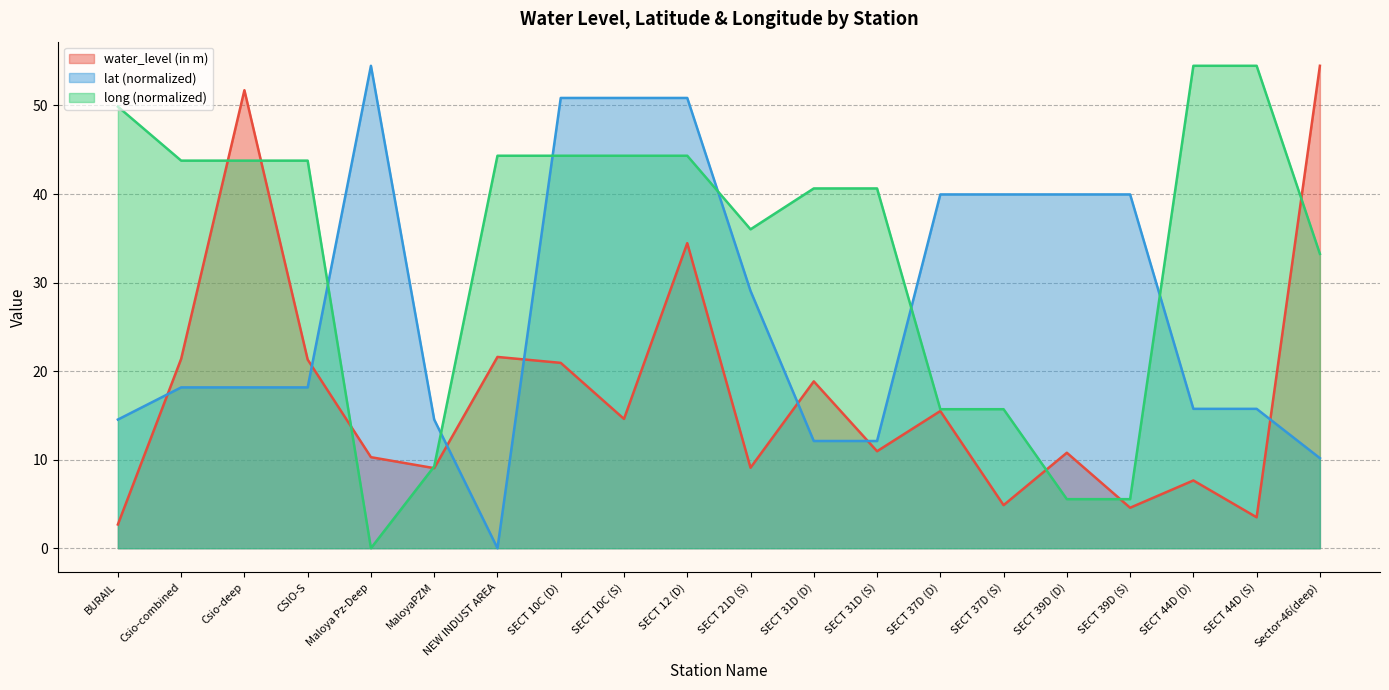

Where do lat and long first cross each other?

CSIO-S and Maloya Pz-Deep